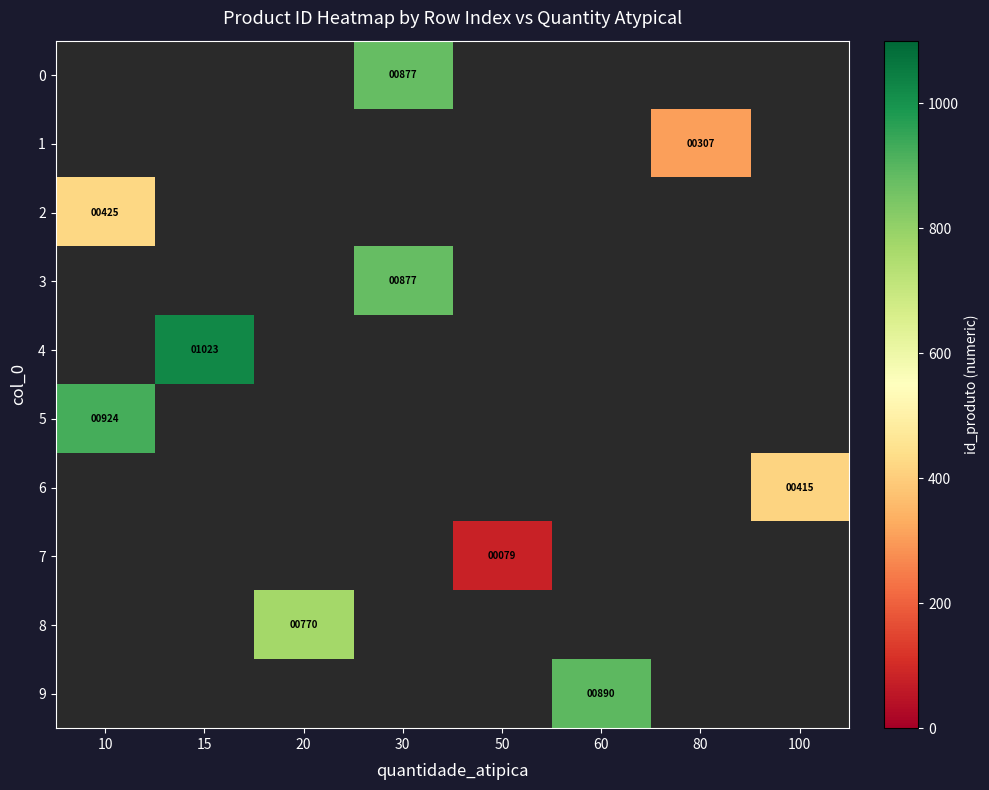

The value of 5 at 10 is 1314. True or false?

False